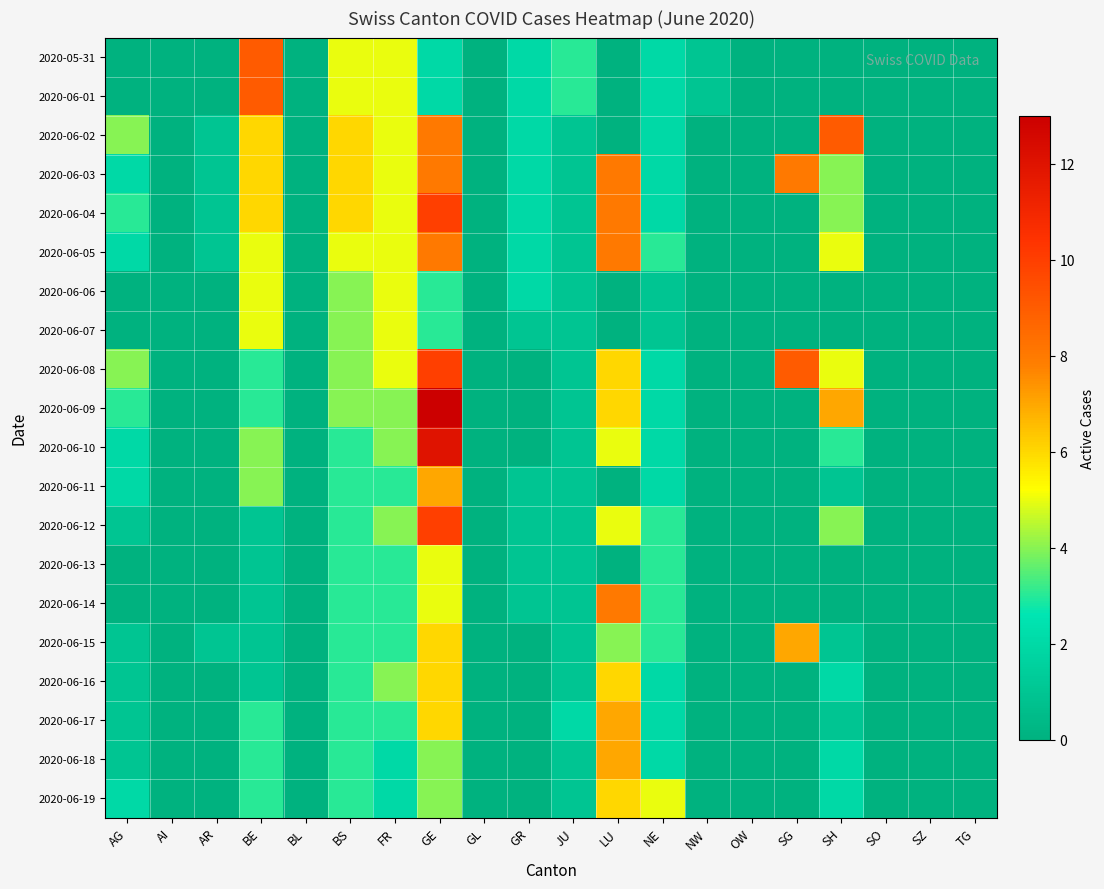

Rank the series by their maximum value, from lowest to highest.

2020-06-06, 2020-06-07, 2020-06-13, 2020-06-16, 2020-06-19, 2020-06-11, 2020-06-15, 2020-06-17, 2020-06-18, 2020-06-03, 2020-06-05, 2020-06-14, 2020-05-31, 2020-06-01, 2020-06-02, 2020-06-04, 2020-06-08, 2020-06-12, 2020-06-10, 2020-06-09